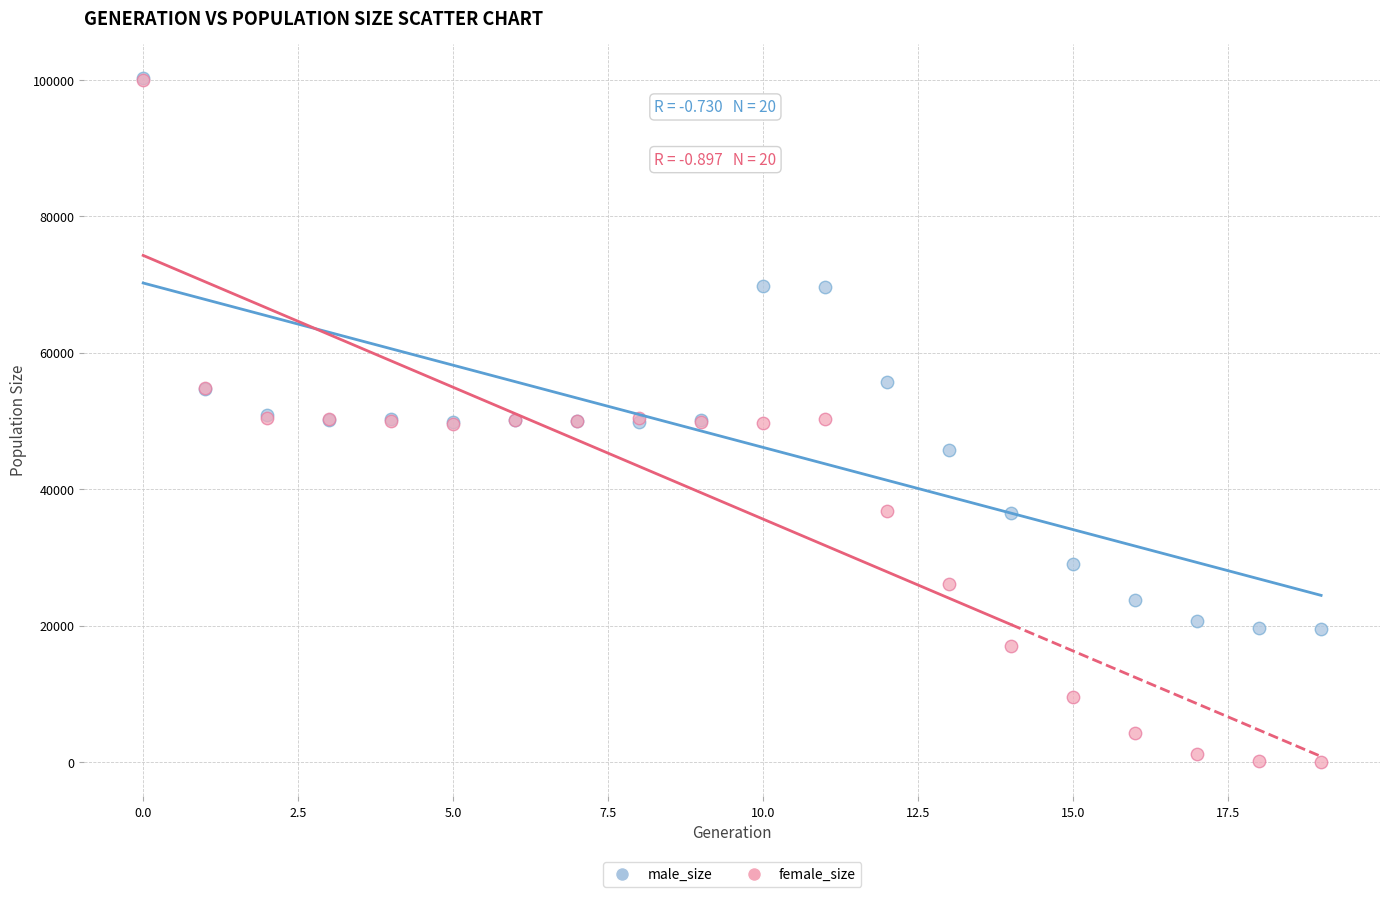

What are all the series names shown in the legend?

male_size, female_size